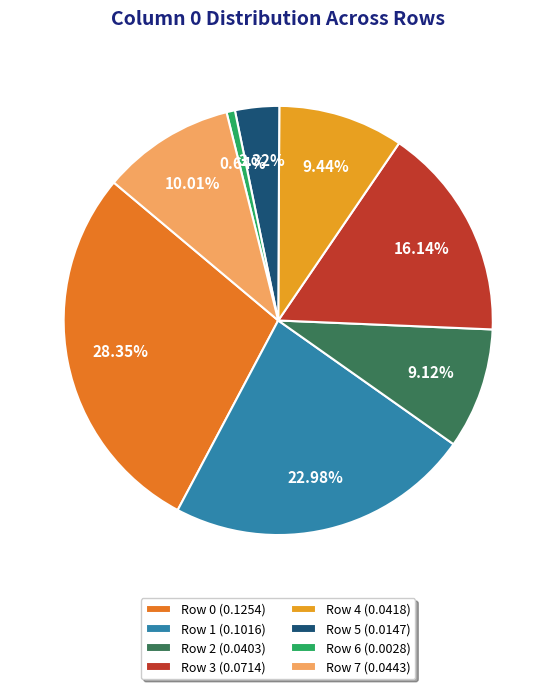

To the nearest percent, what is the difference between the largest and smallest slice percentages?

28%